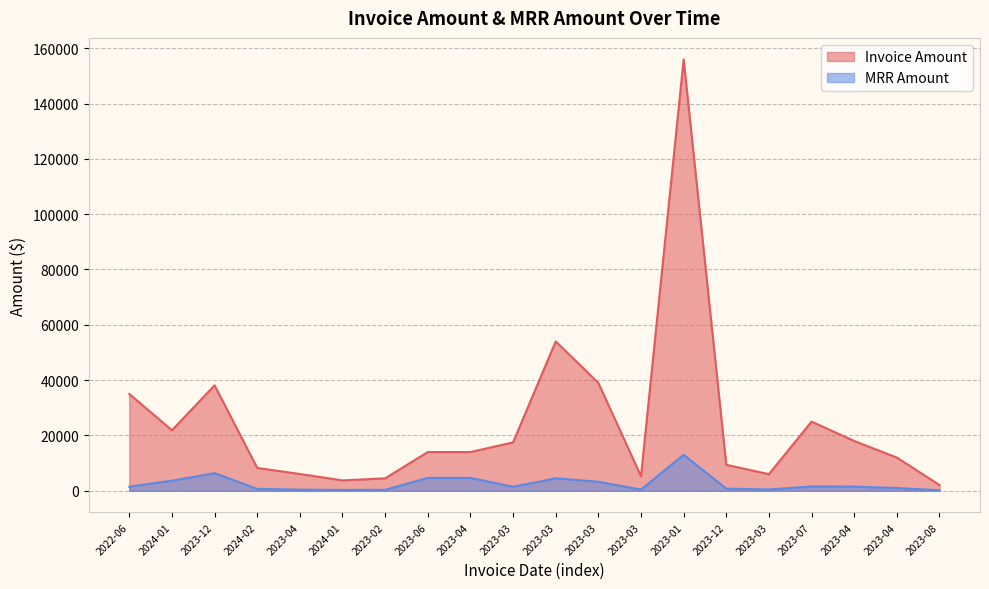

Where is the first local maximum for Invoice Amount?

2023-12